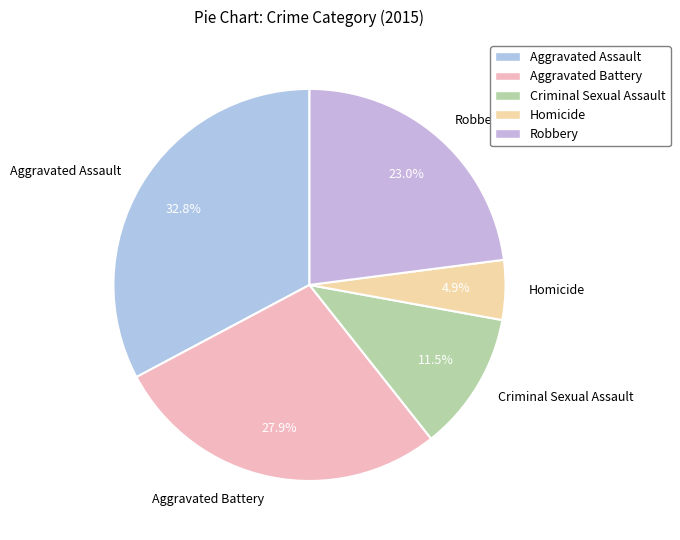

Which category has the biggest portion of the pie?

Aggravated Assault